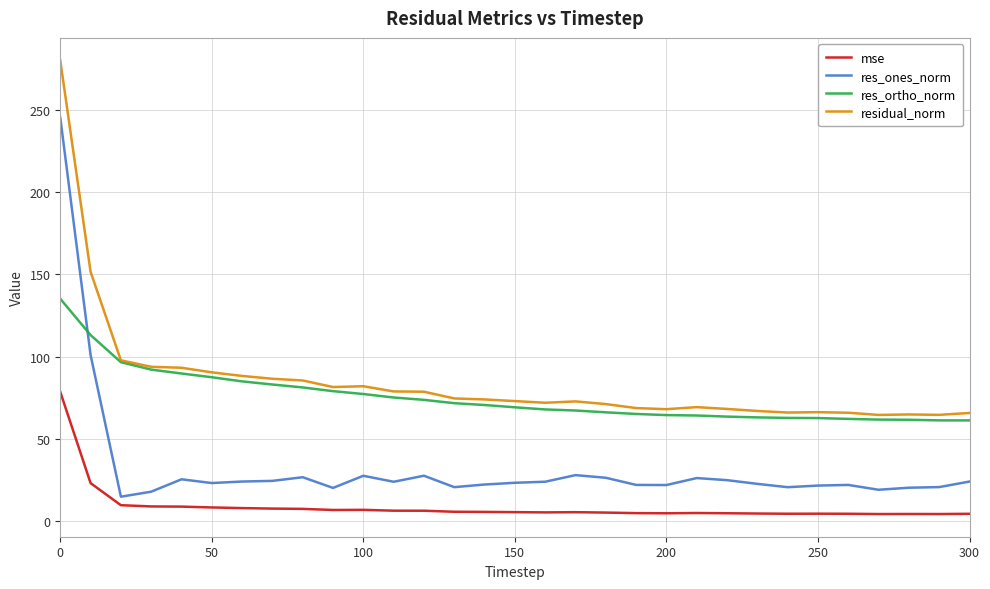

What are all the series names shown in the legend?

mse, res_ones_norm, res_ortho_norm, residual_norm